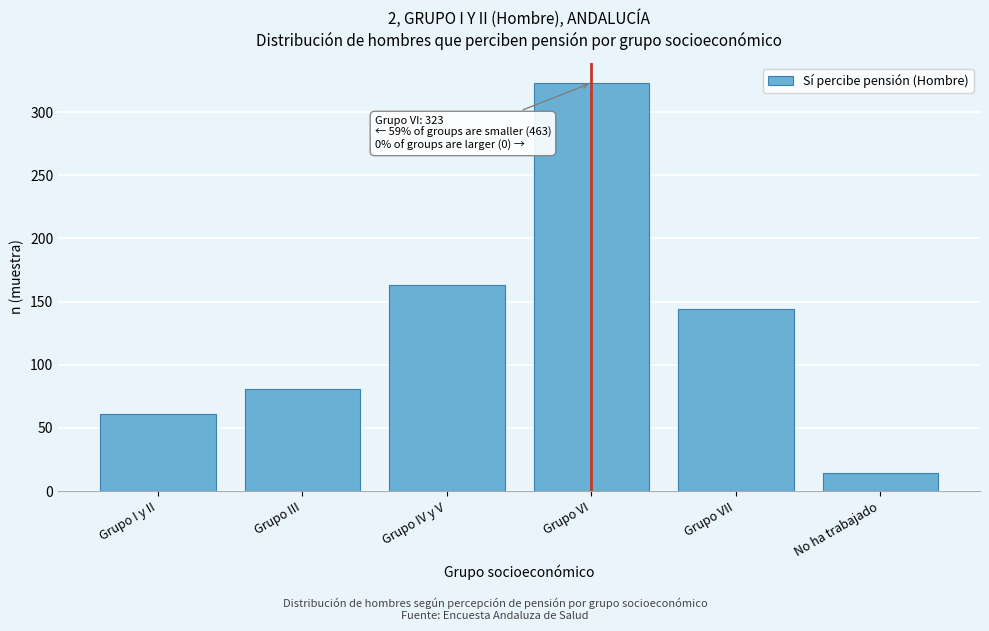

Reading right to left, extract all data points from this chart.

14	144	323	163	81	61